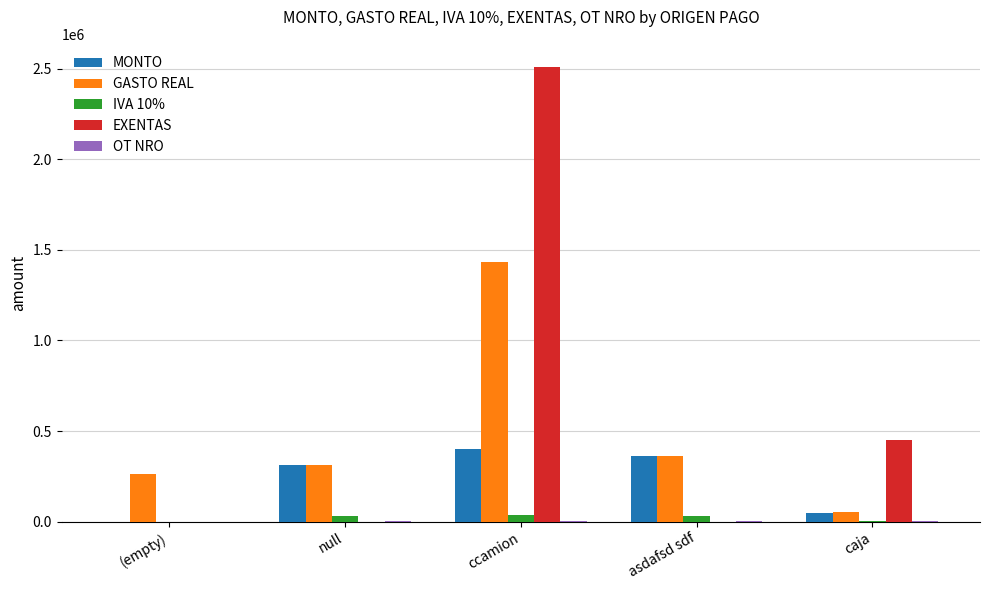

The value of EXENTAS at null is 0.0. True or false?

True